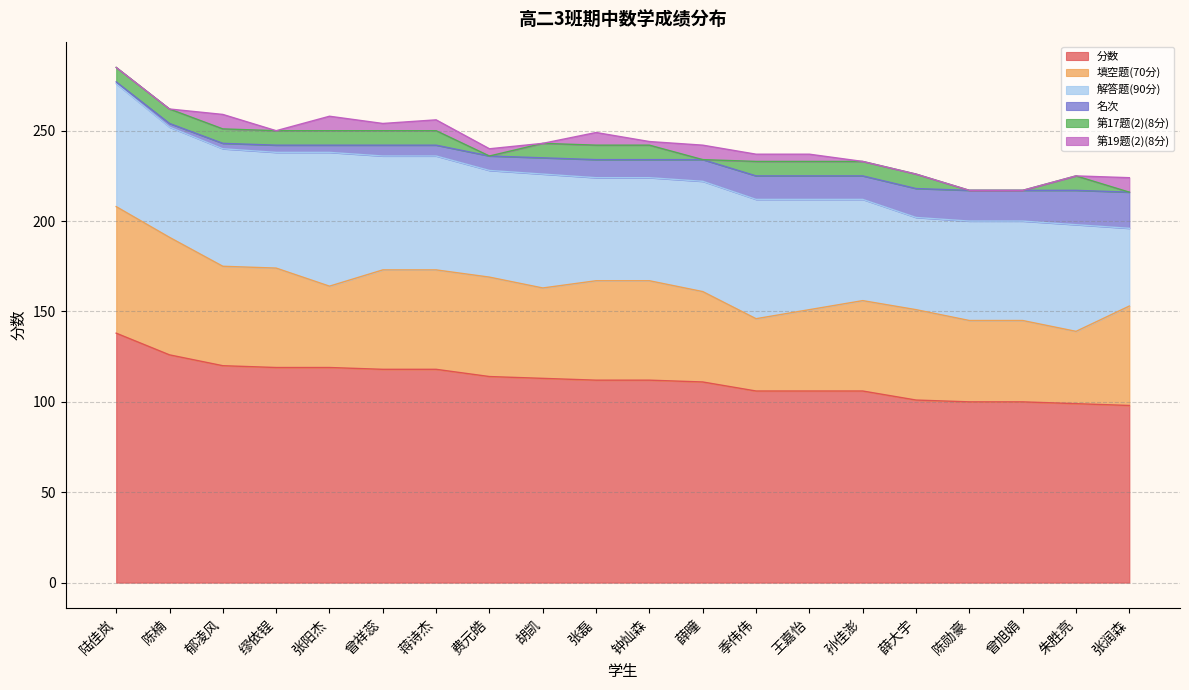

Does the chart have visible grid lines?

Yes